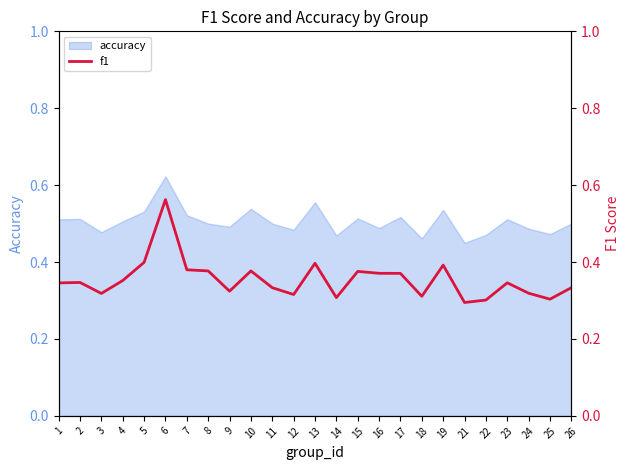

At which label is the value closest to 0?

21